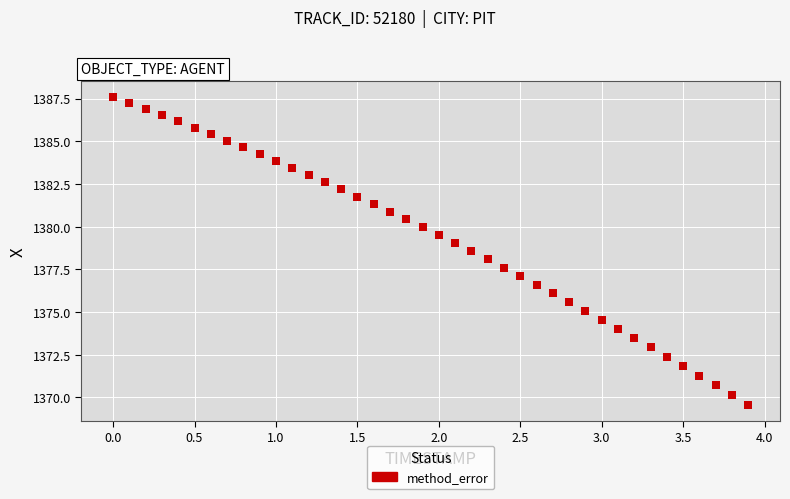

What is the range of X values (max minus min)?

3.9